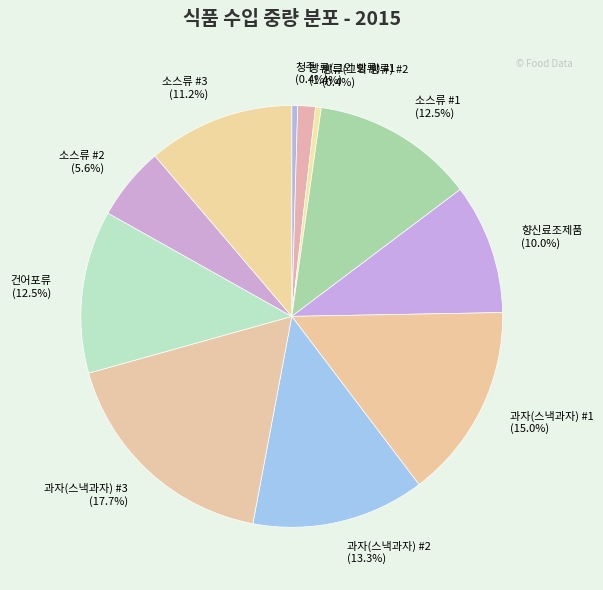

Combined, what portion of the pie is 과자(스낵과자) #2 (13.3%) and 청주 (0.4%)?

13.7%